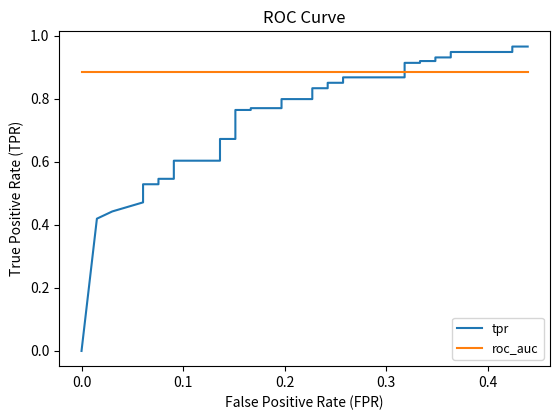

Does the chart display data point markers on the line(s)?

No